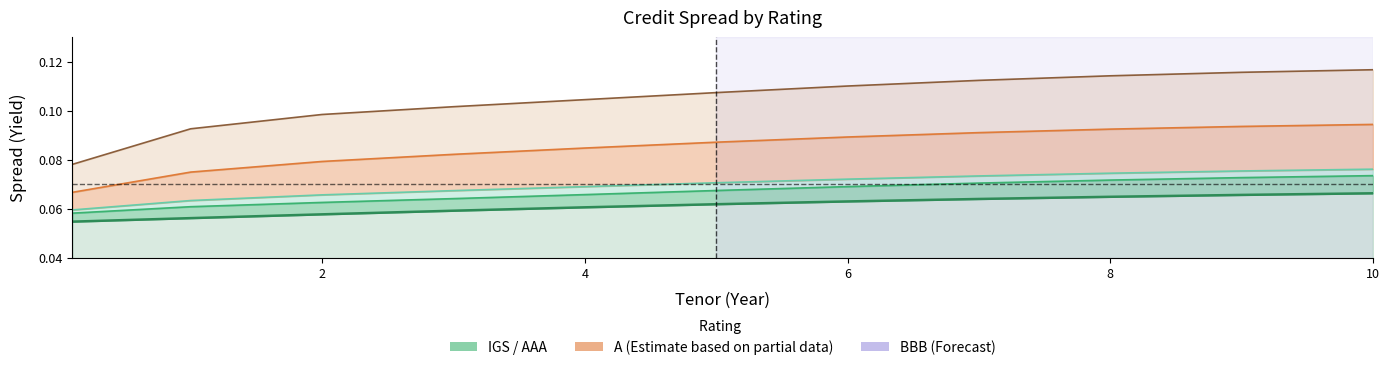

At which category is the sum across all series the highest?

10